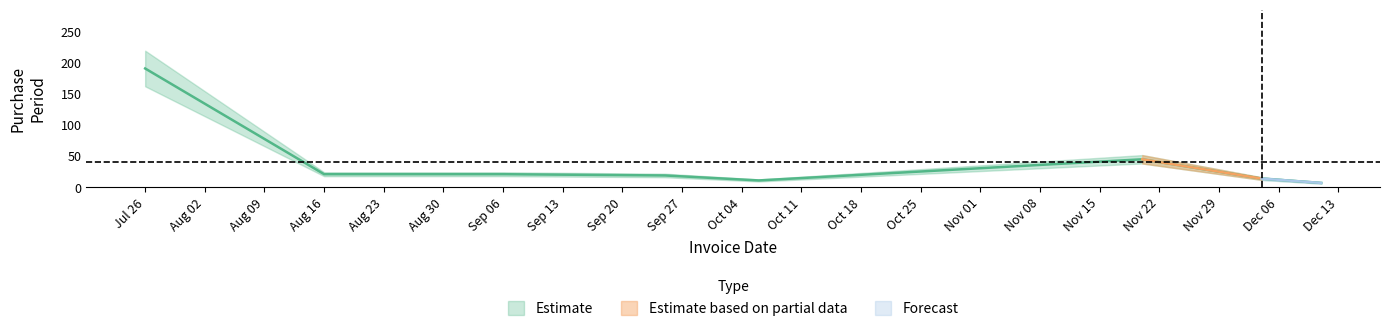

Rank the categories by value from lowest to highest.

2017-12-11, 2017-10-06, 2017-12-04, 2017-09-25, 2017-08-16, 2017-09-06, 2017-11-20, 2017-07-26